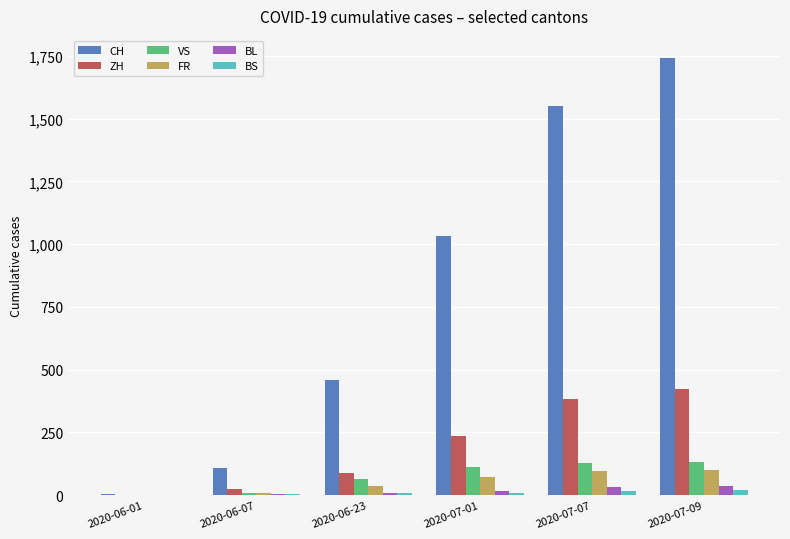

What is the greatest value displayed?

1743